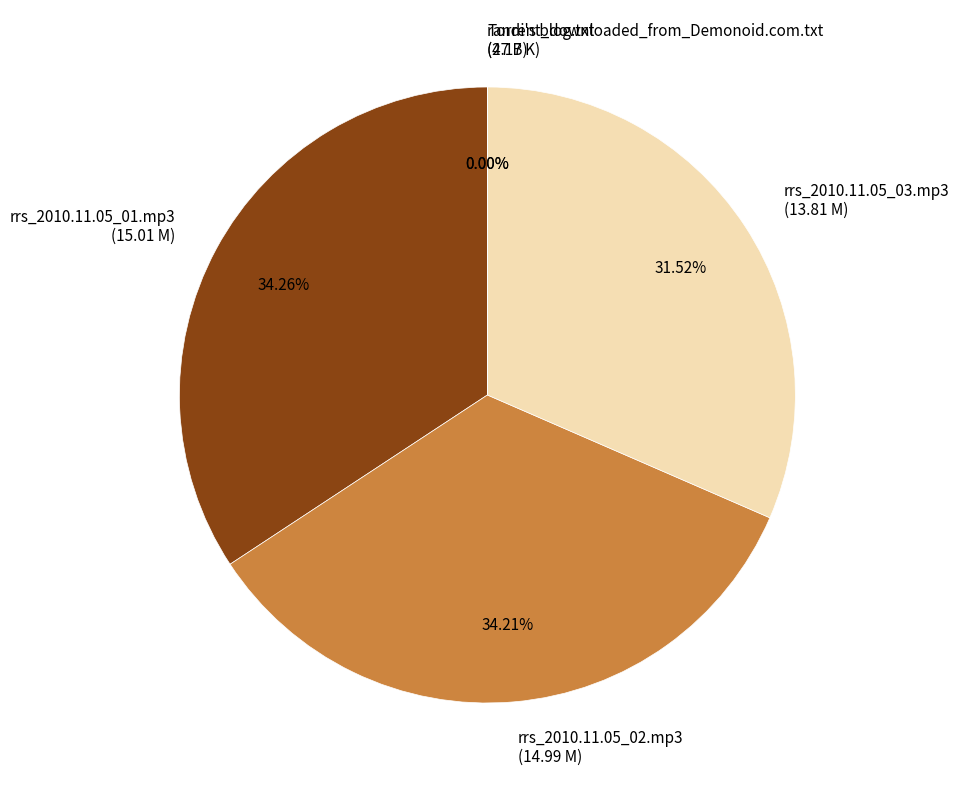

Is it true that rrs_2010.11.05_03.mp3 is 24% of the pie?

False